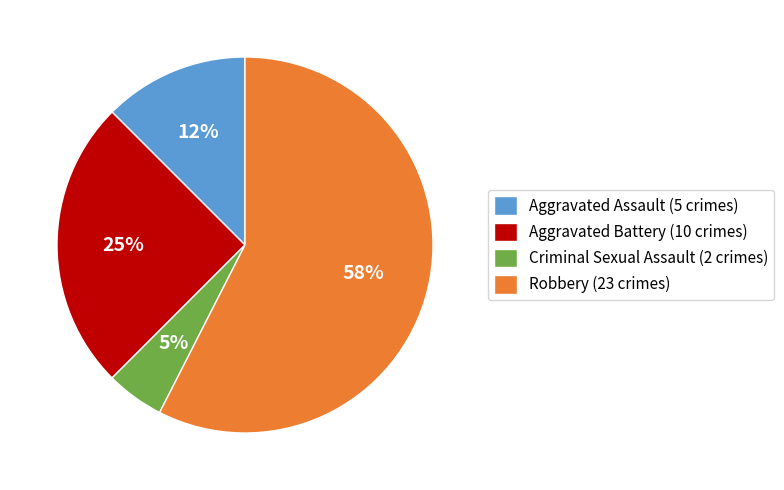

Is there a majority slice in this chart?

Yes